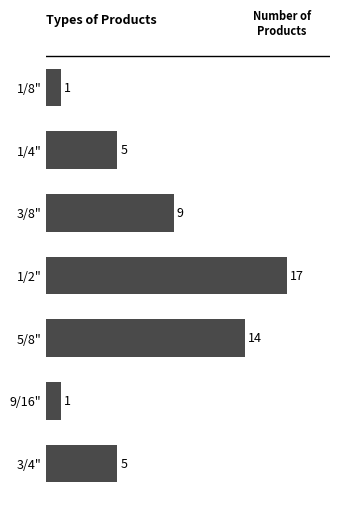

Read the value at 3/8", to the nearest 5.

10